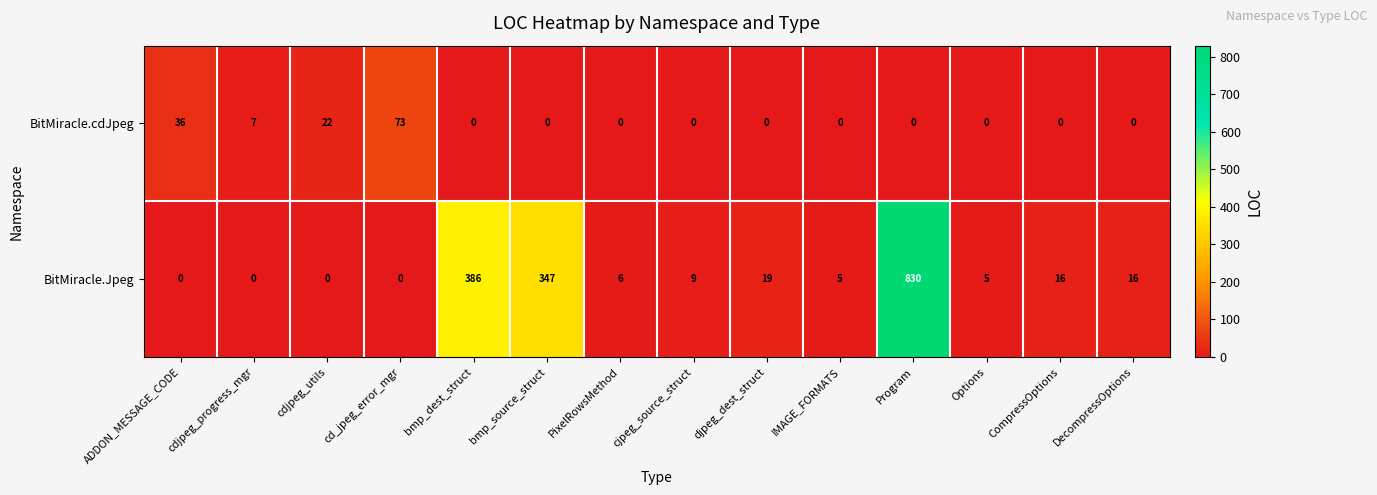

At how many categories does at least one series exceed 120?

3